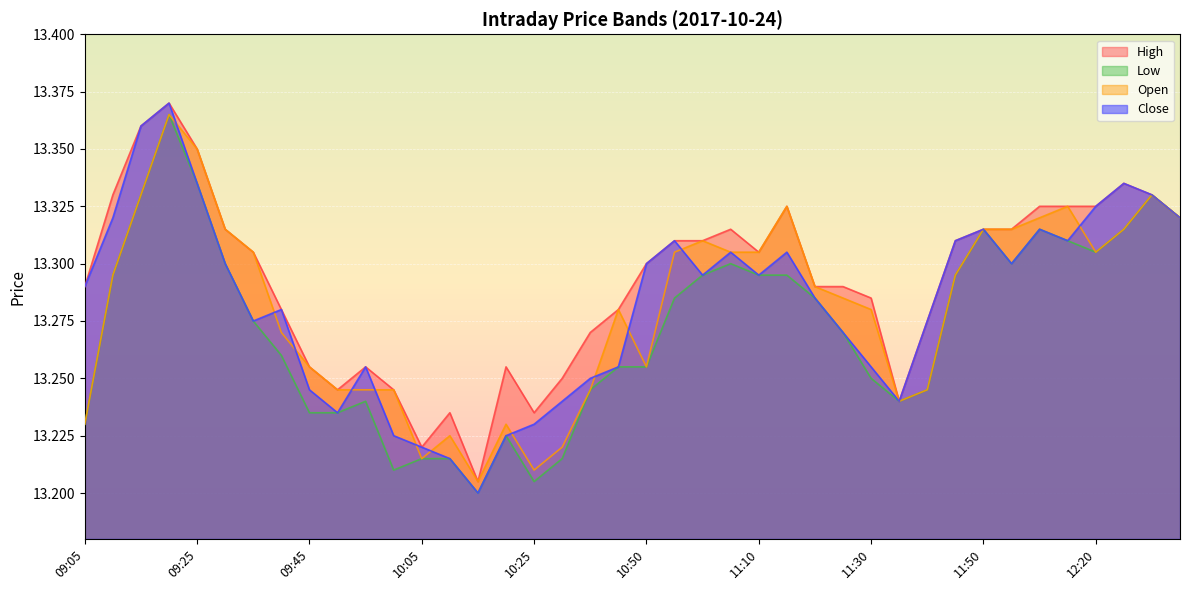

Rank the series by their maximum value, from highest to lowest.

High, Close, Low, Open